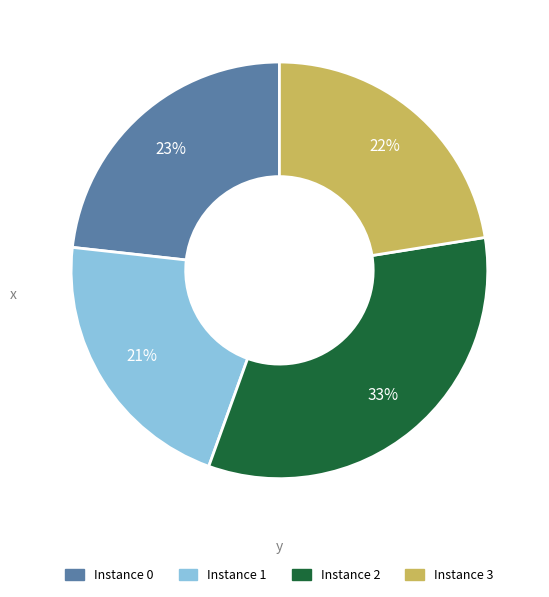

Does any single category account for the majority?

No